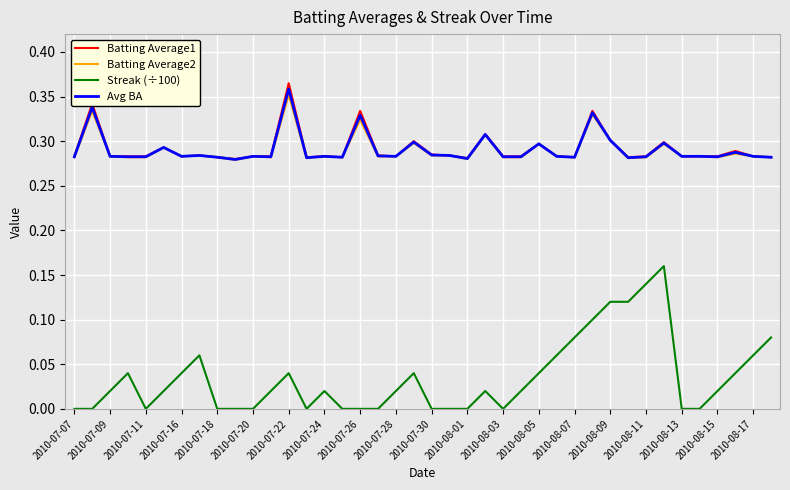

True or false: Streak (÷100) and Avg BA cross at least once.

False